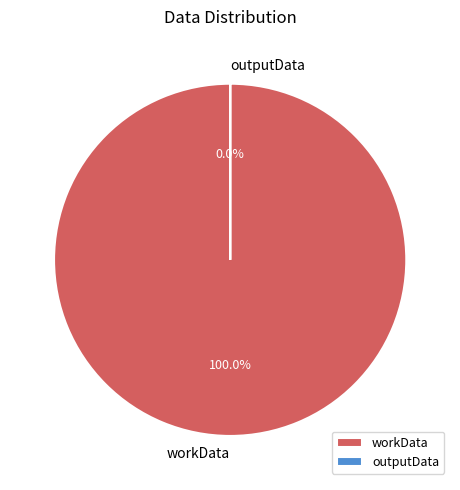

Which slice is the largest?

workData